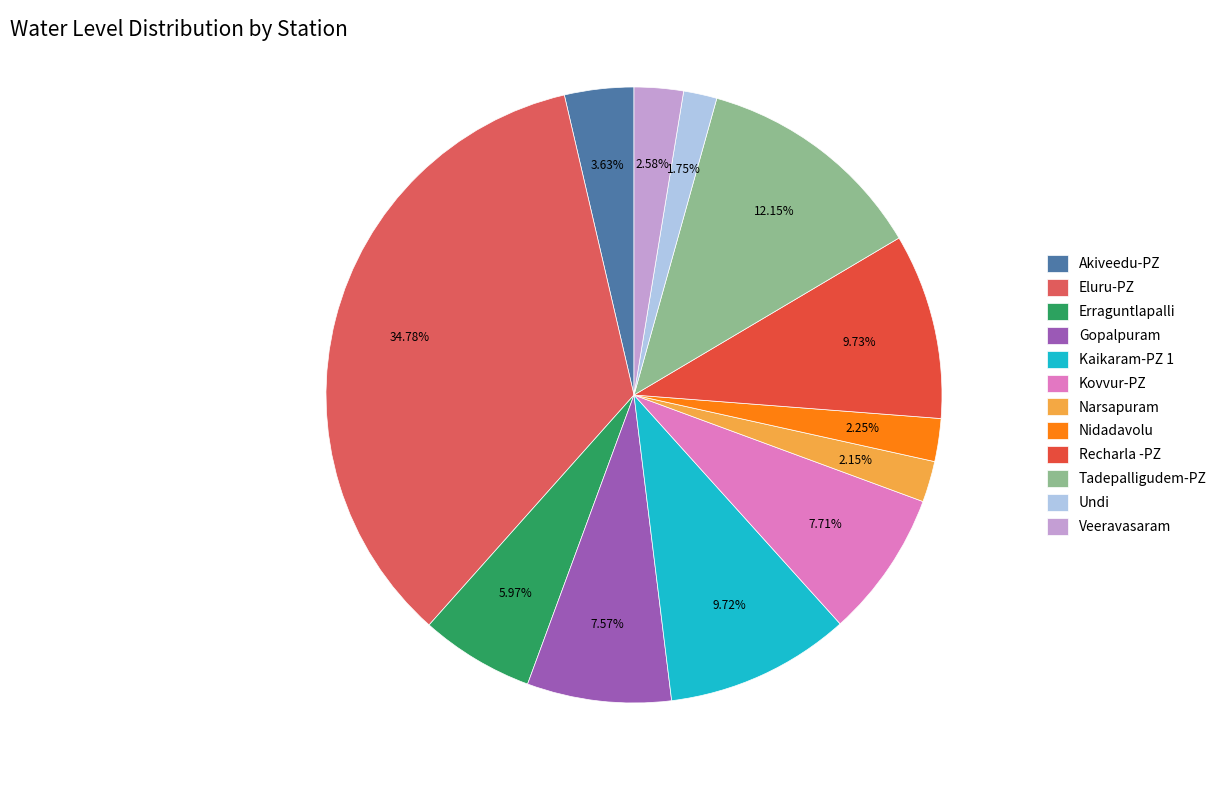

Is there a majority slice in this chart?

No